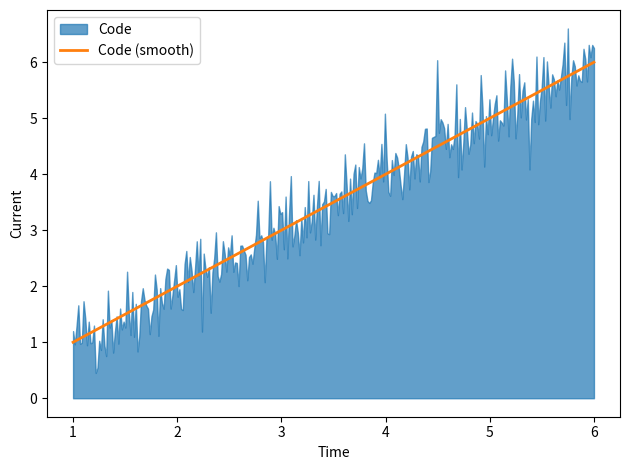

What is the maximum value for Code (smooth)?

6.0